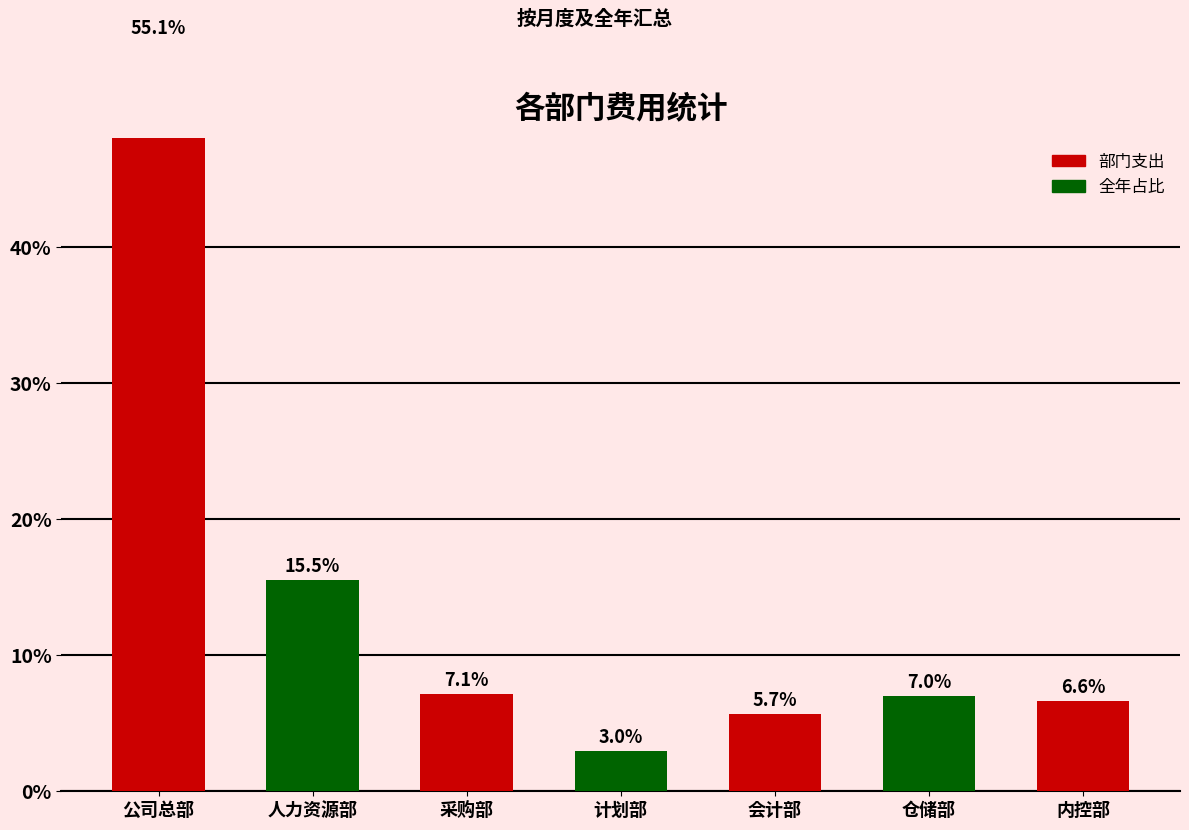

Which has a higher value, 计划部 or 仓储部?

仓储部